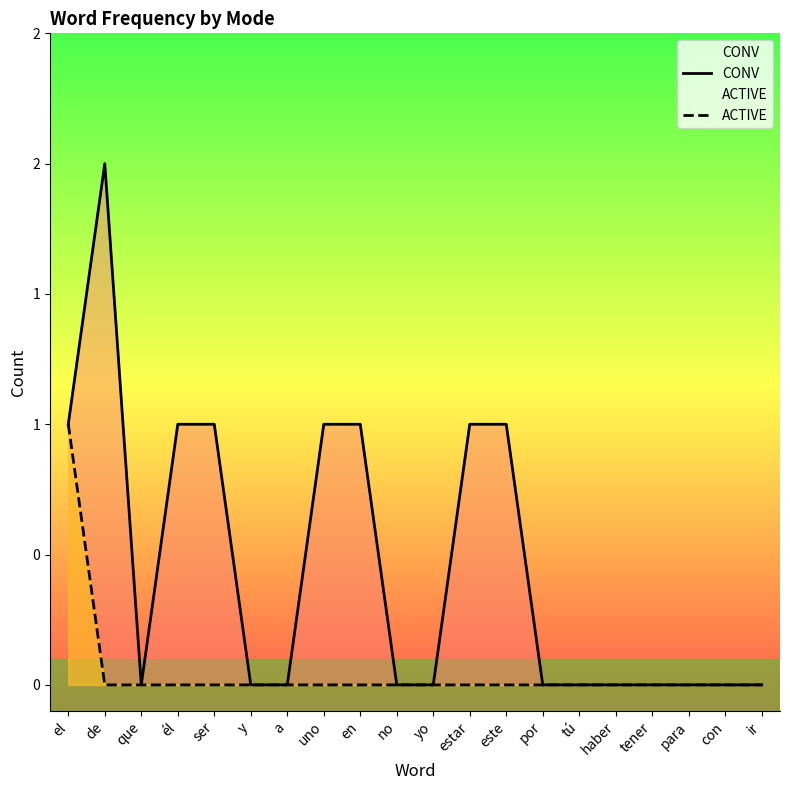

What is the sum of all CONV values?

9